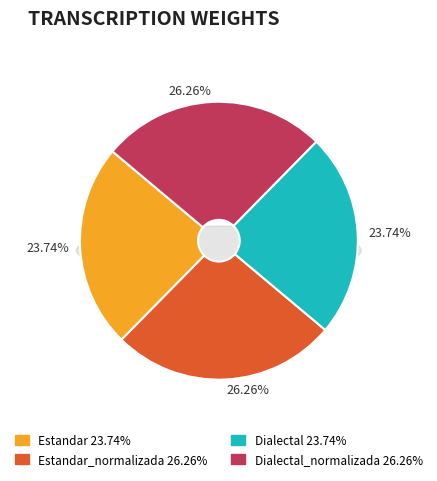

Is Dialectal the majority of the pie?

No